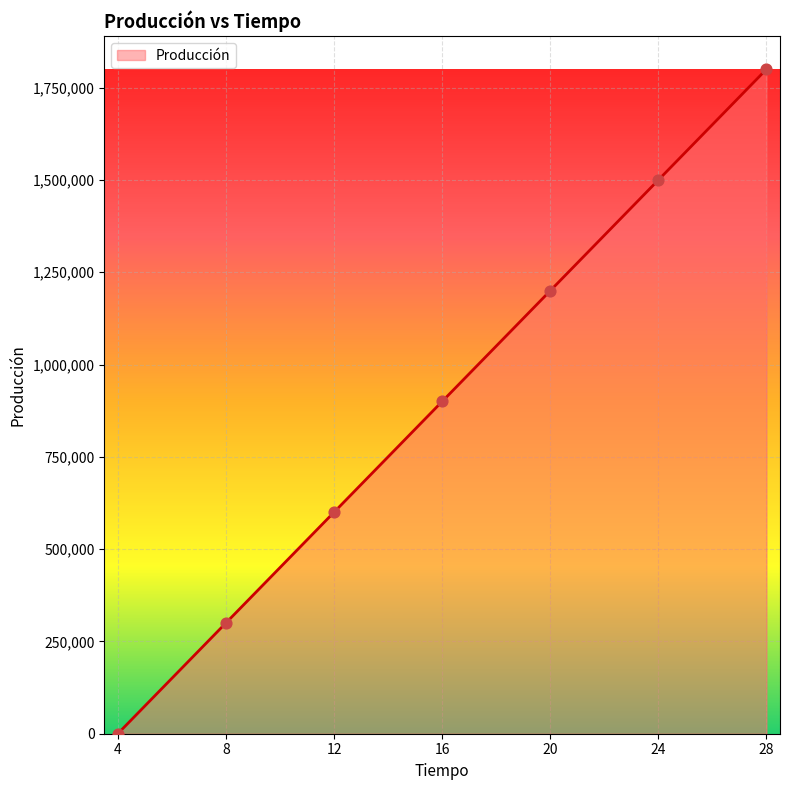

Approximately how many times larger is the value at 24 compared to 16?

1.7